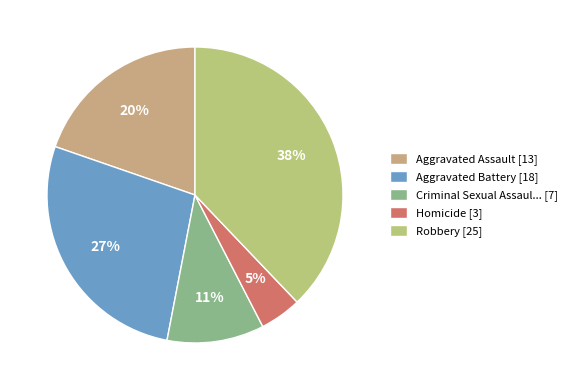

Rank the categories by value from lowest to highest.

Homicide [3], Criminal Sexual Assaul... [7], Aggravated Assault [13], Aggravated Battery [18], Robbery [25]